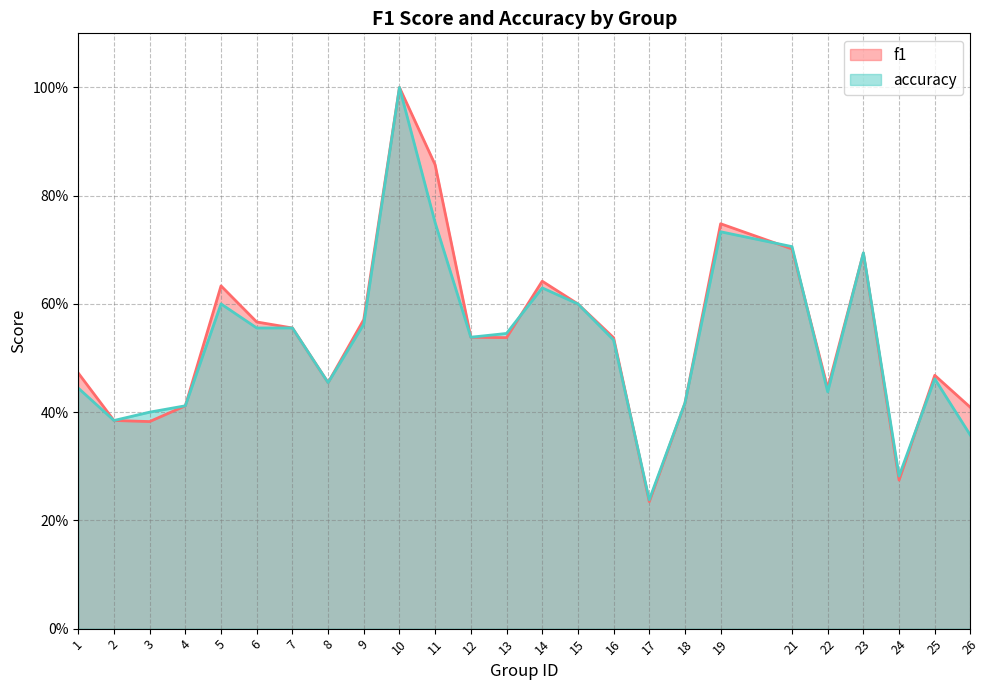

What is the value of the f1 point at the 10th from the left?

1.0